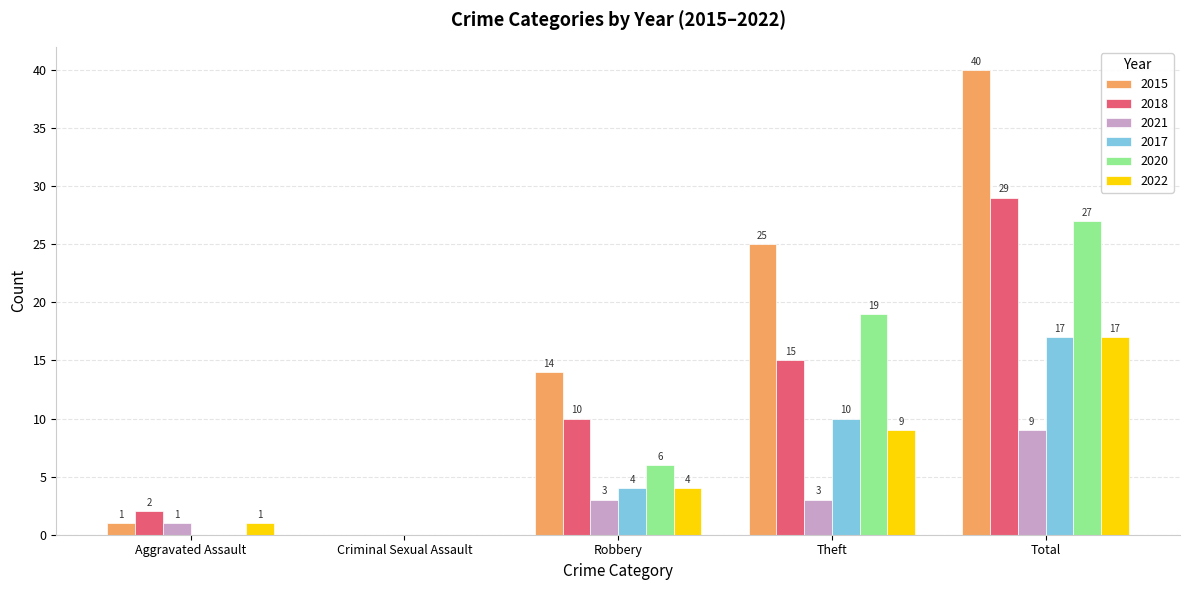

What is the maximum value shown in the chart?

40